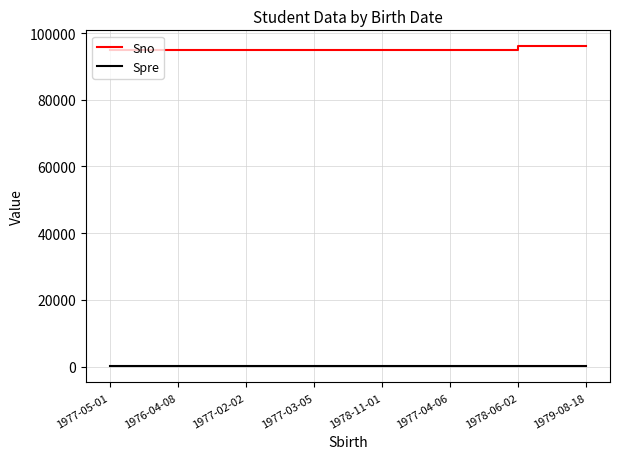

List the series in order of their overall mean, highest first.

Sno, Spre